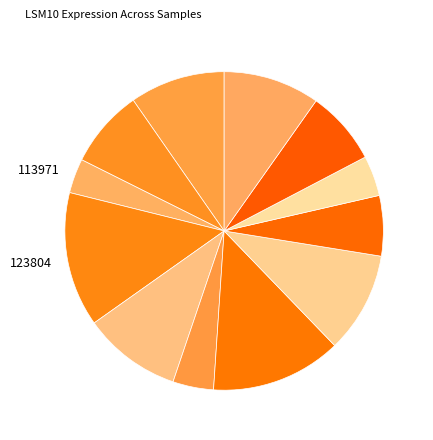

Does any single category account for the majority?

No